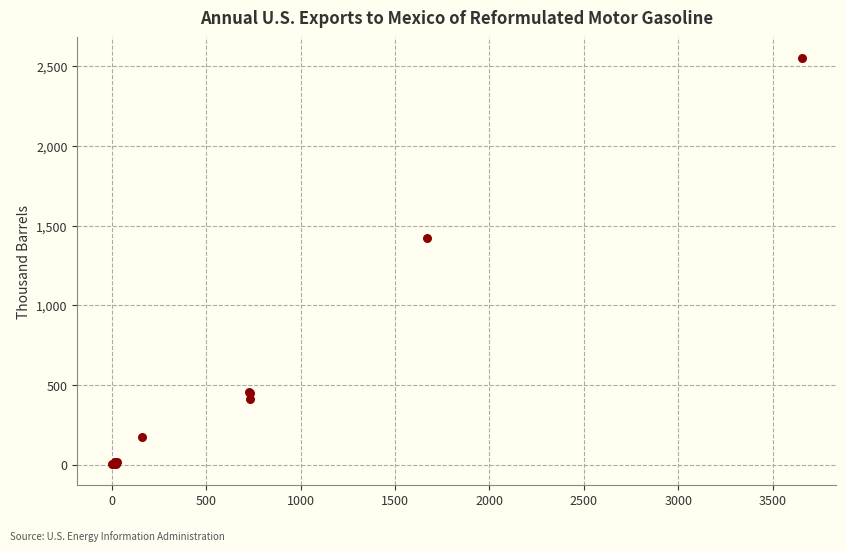

What Y value in the scatter plot is closest to 1278?

1422.5